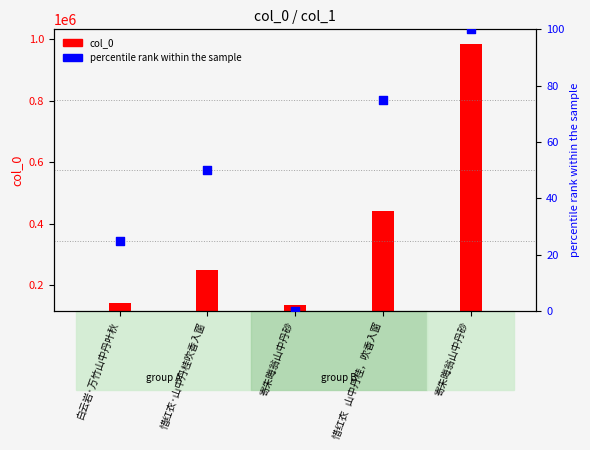

Which series has the largest total across all categories?

col_0